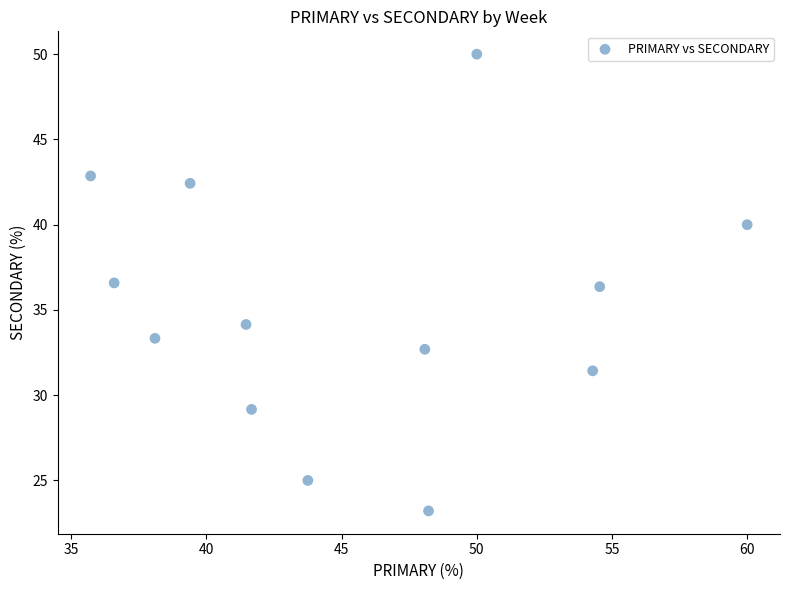

What is the range of X values (max minus min)?

24.3